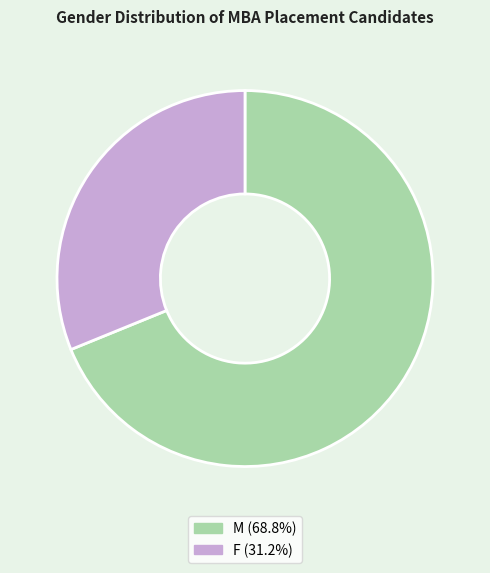

True or false: M accounts for 79% of the total.

False